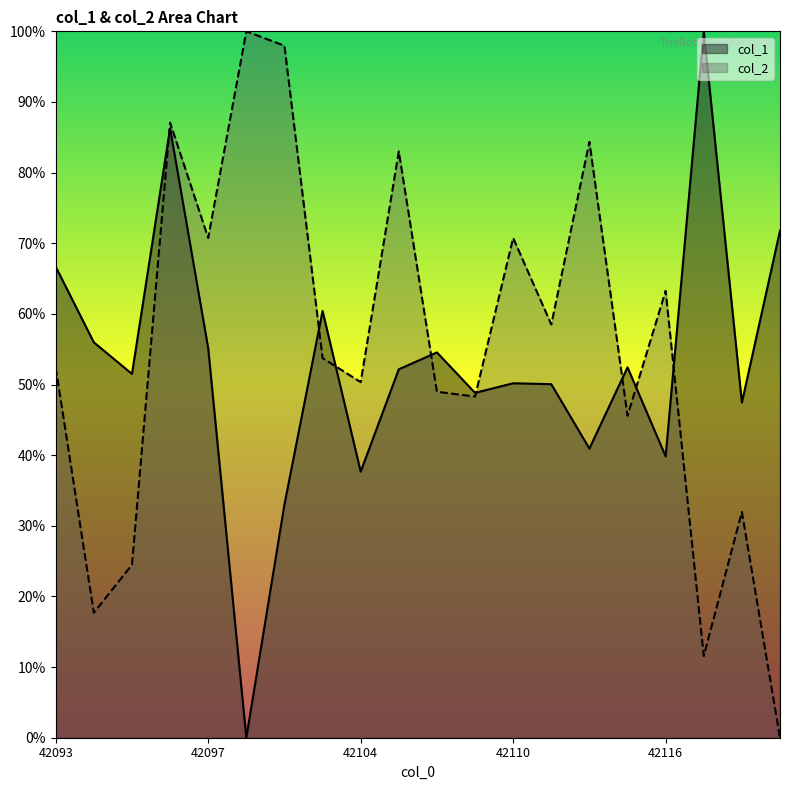

Which label corresponds to the smallest value in the chart?

42101